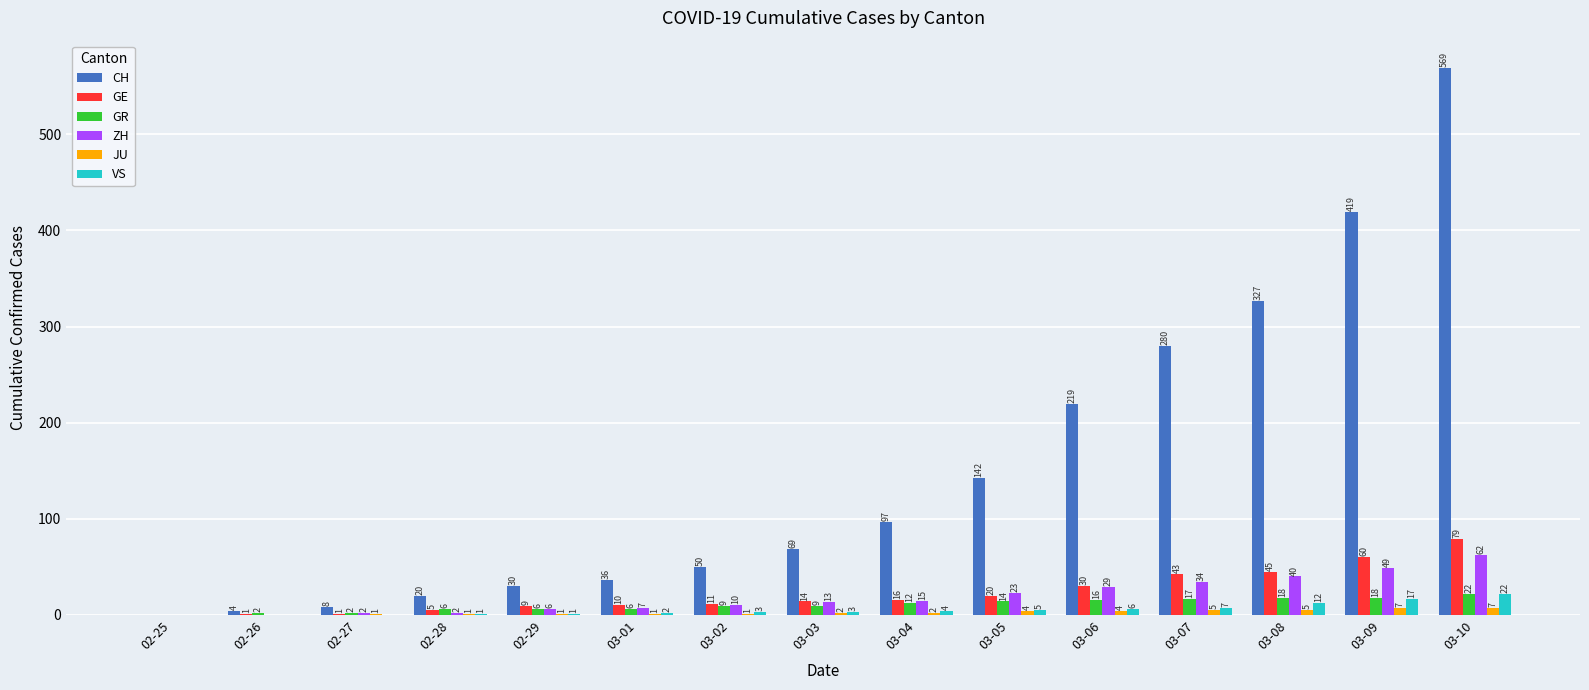

The value of VS at 03-01 is 2. True or false?

True